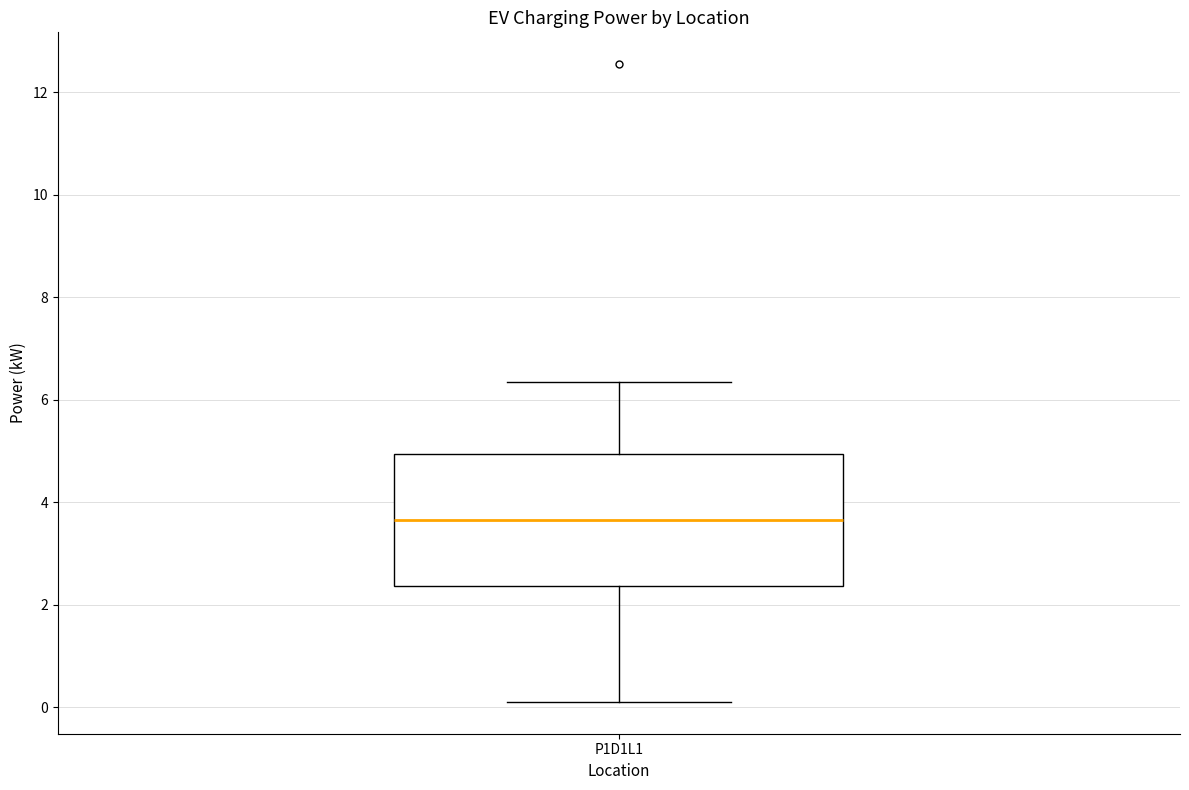

Where does the lower whisker of the box for P1D1L1 end on the y-axis? The values are not printed on the chart, so give them approximately, as read against the axis.

0.2